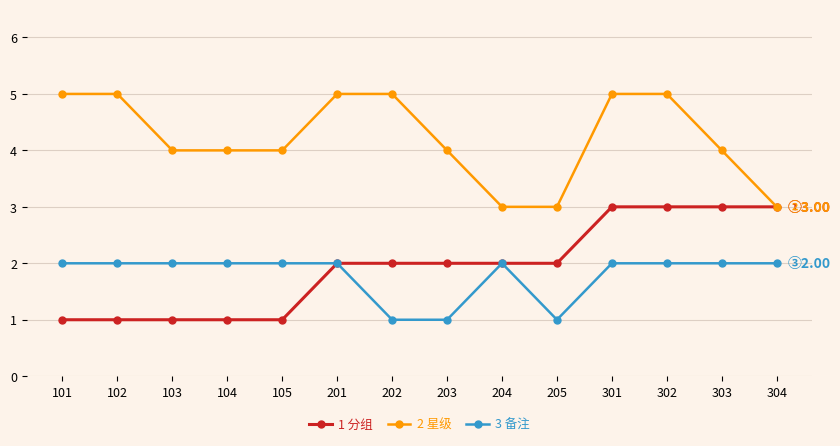

Which series has the largest total across all categories?

2 星级